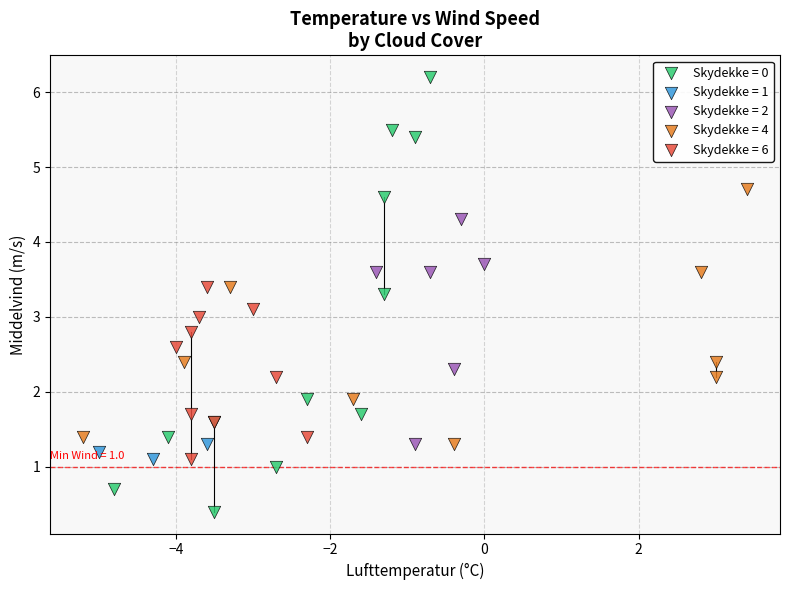

Which series contains the lowest Y value?

Skydekke = 0